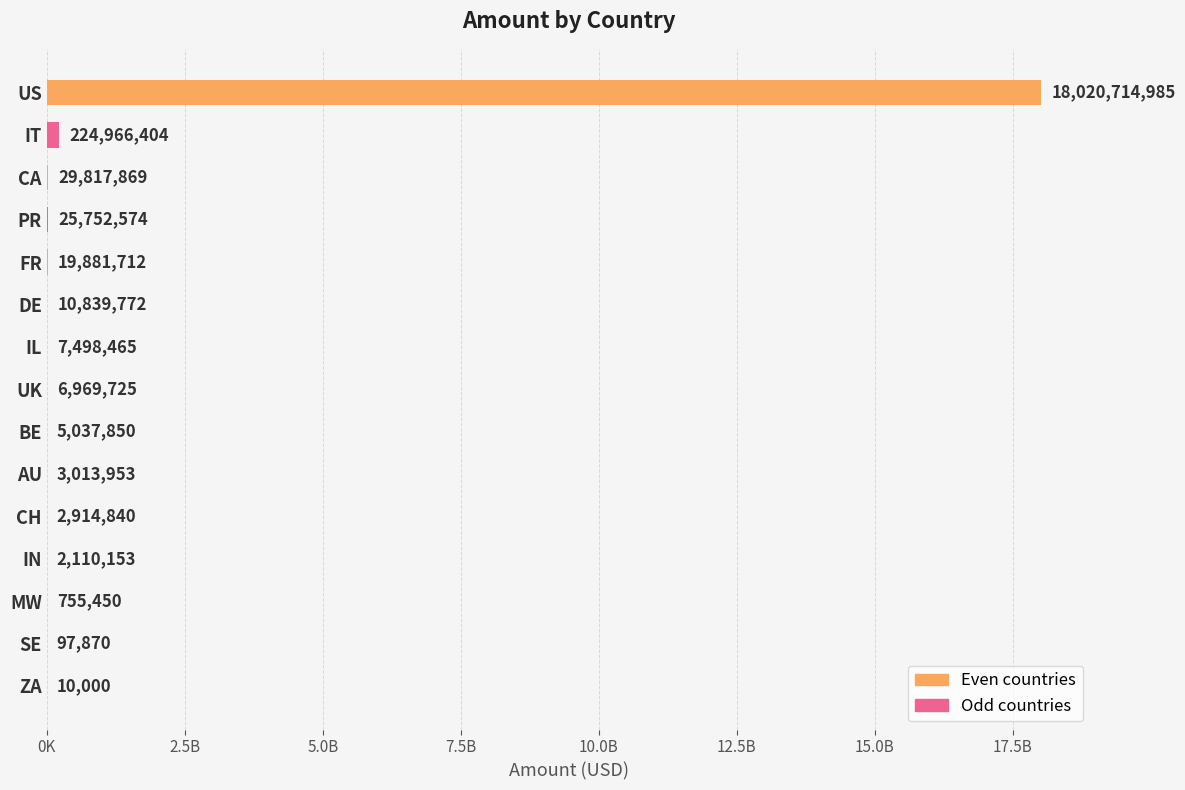

Are the bars horizontal?

Yes